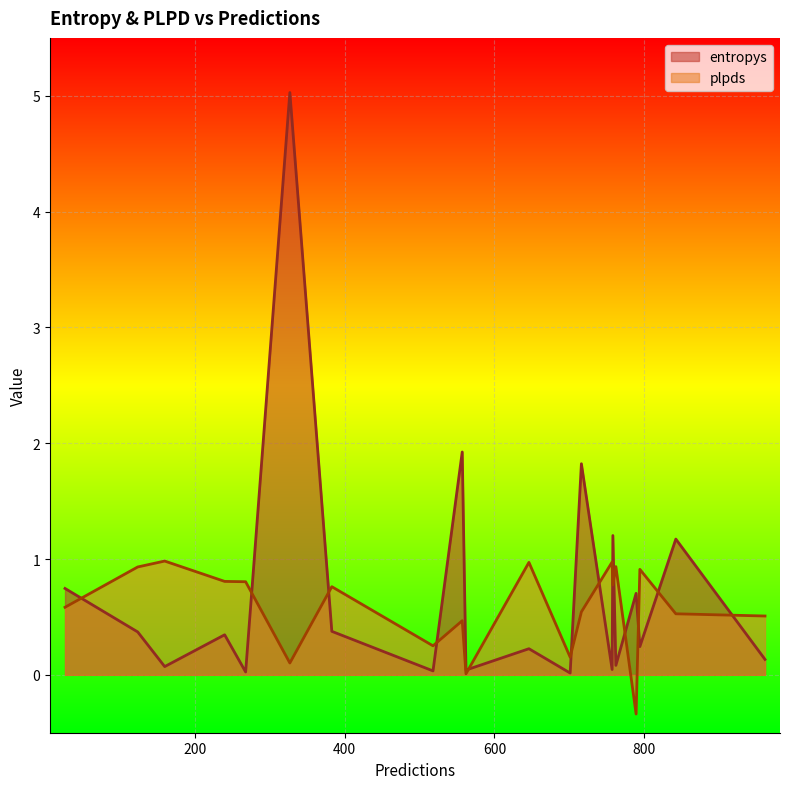

Rank the series by their maximum value, from highest to lowest.

entropys, plpds